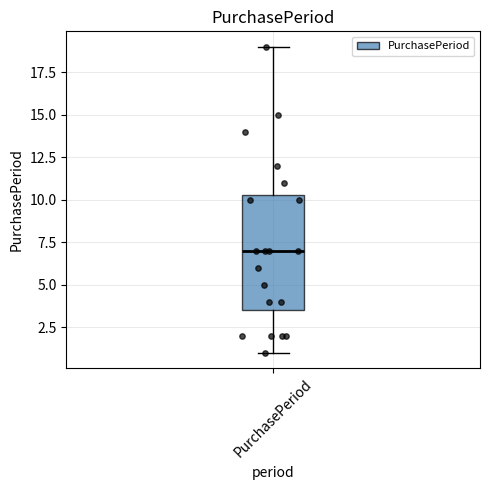

Transcribe this box plot: give where the median line is, the range the box spans, and where the two whiskers end, as read against the y-axis. The values are not printed on the chart, so give them approximately, as read against the axis.

median 7.0, box 3.5 to 10.5, whiskers 1.0 to 19.0